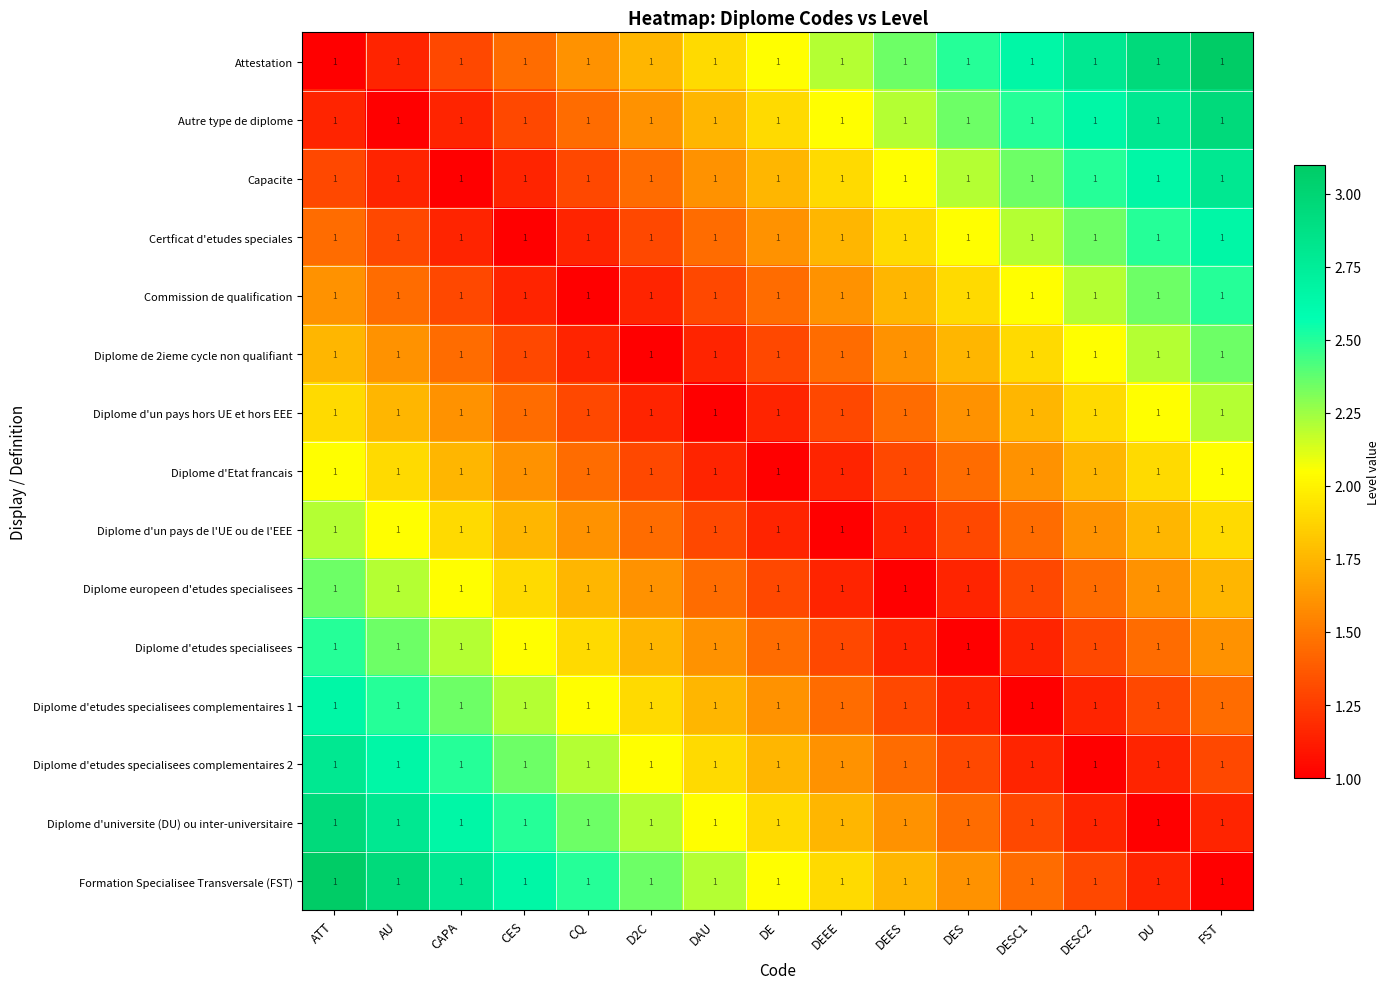

What is the difference between the Diplome d'etudes specialisees complementaires 2 values at DE and DES?

0.4